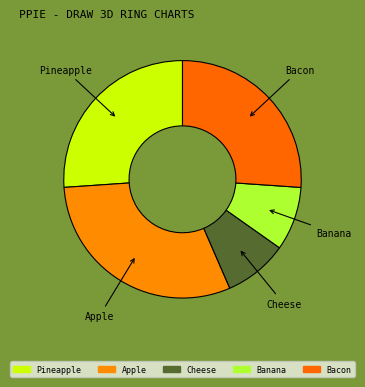

Which category has the biggest portion of the pie?

Apple